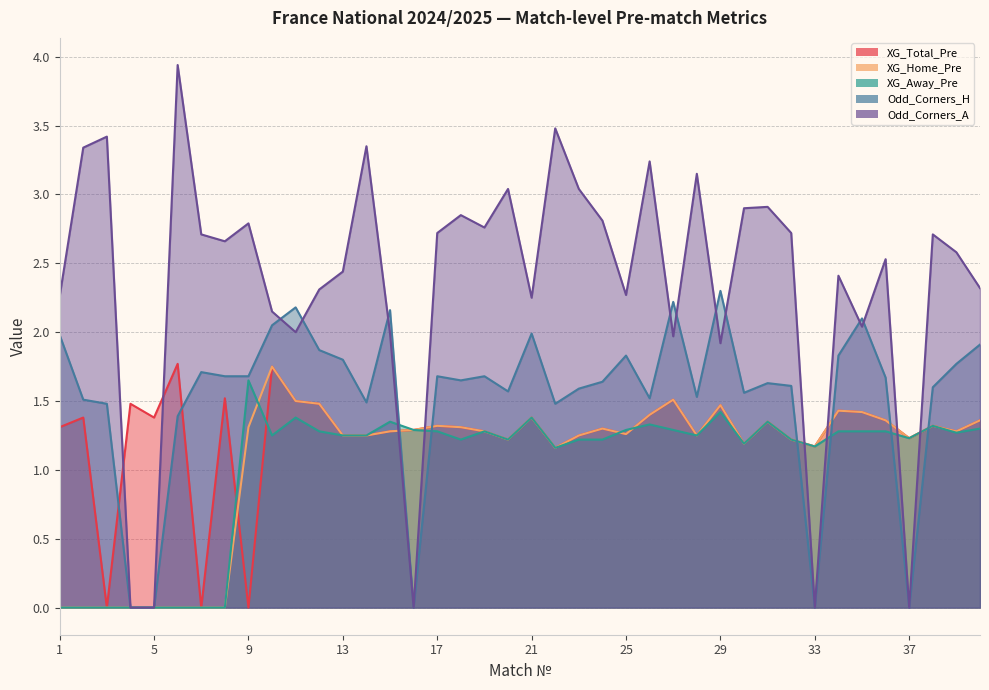

How many values in the Odd_Corners_H series exceed 1?

35